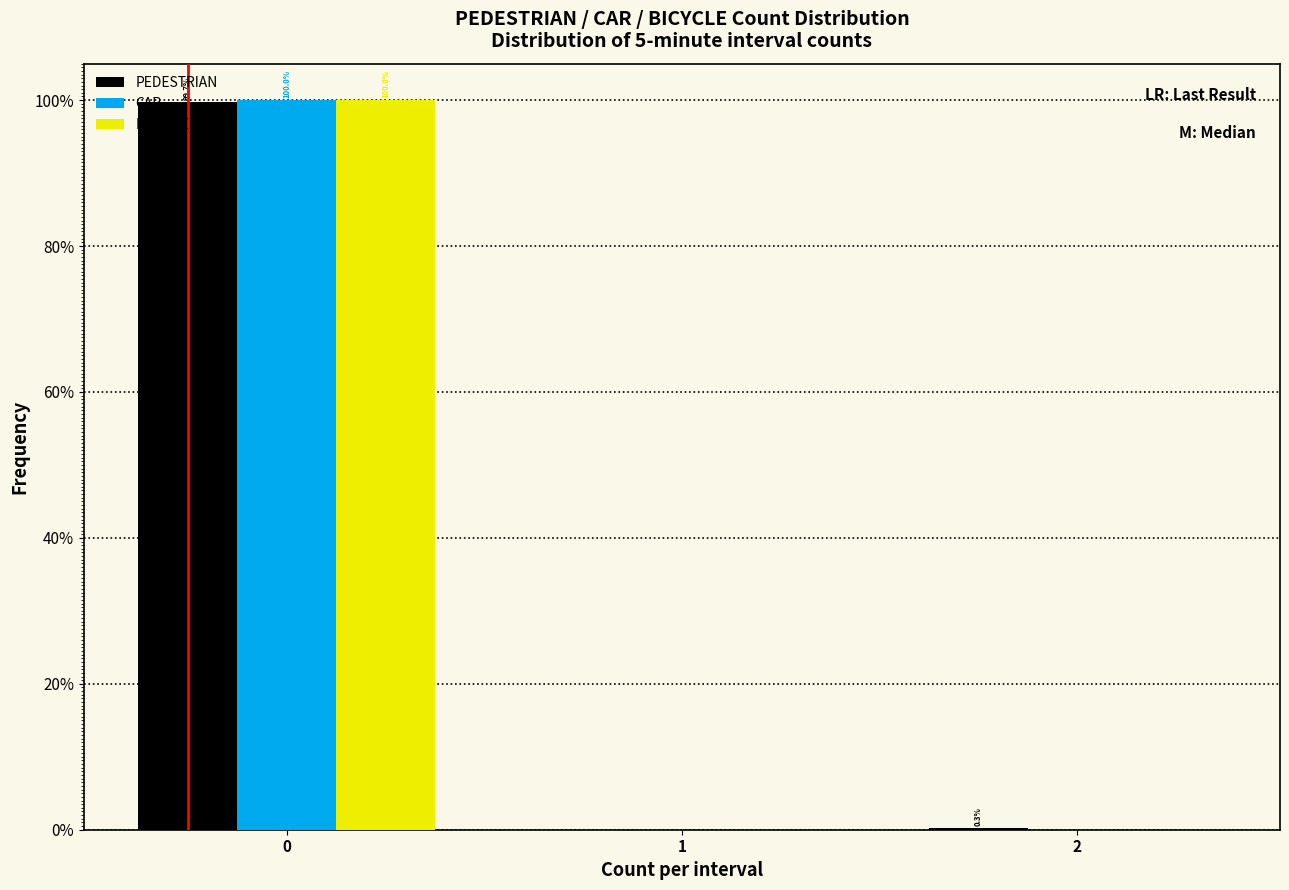

In the PEDESTRIAN series, which range on the x-axis has the tallest bar?

-0.5 to 0.5